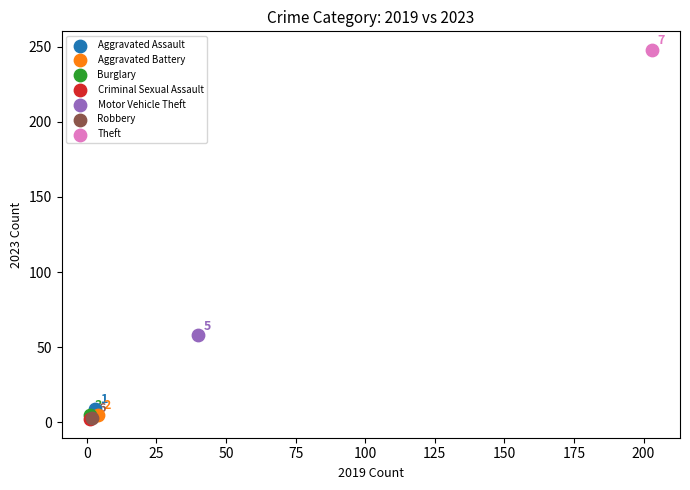

Which series contains the lowest Y value?

Criminal Sexual Assault